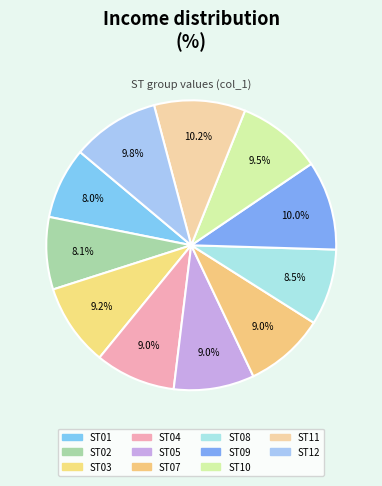

Does ST03 account for over 50% of the chart?

No